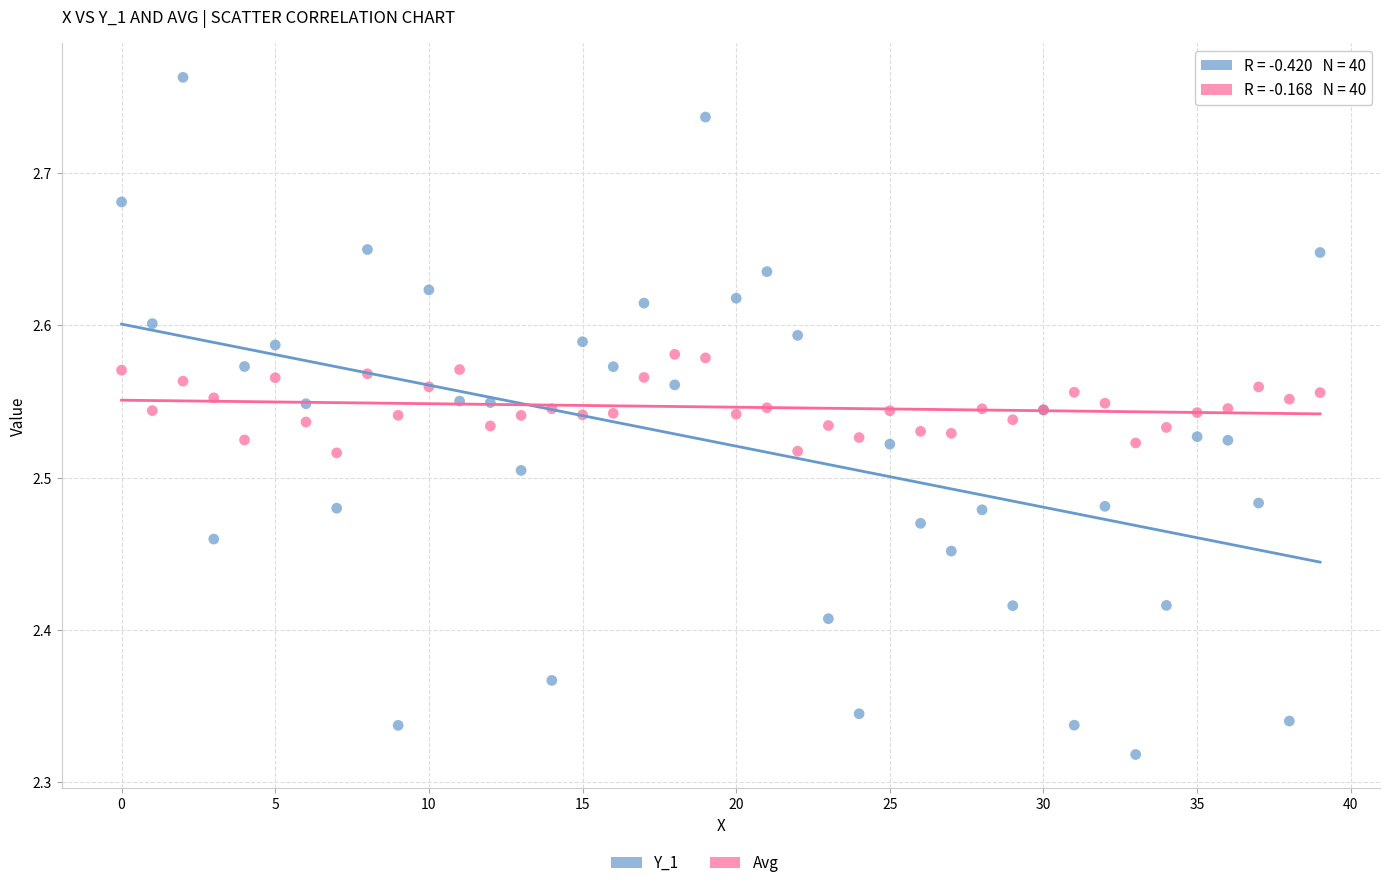

Which series reaches the minimum Y coordinate?

Y_1